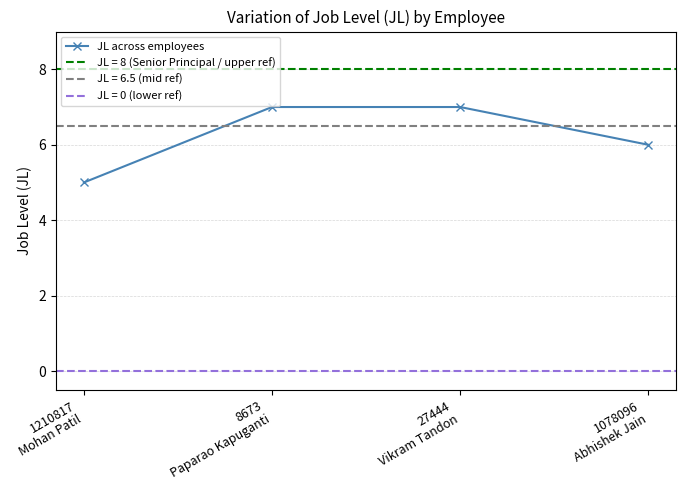

Where is the data nearest to the value 6?

1078096
Abhishek Jain